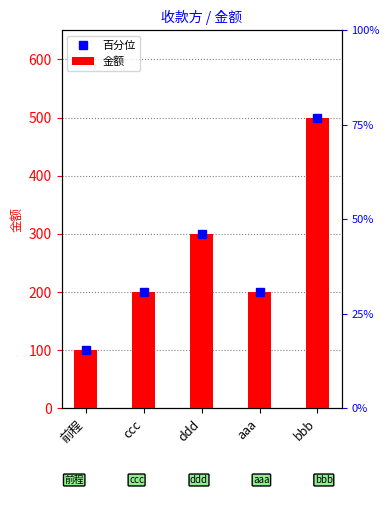

What is the change in value from 前程 to ddd?

+200